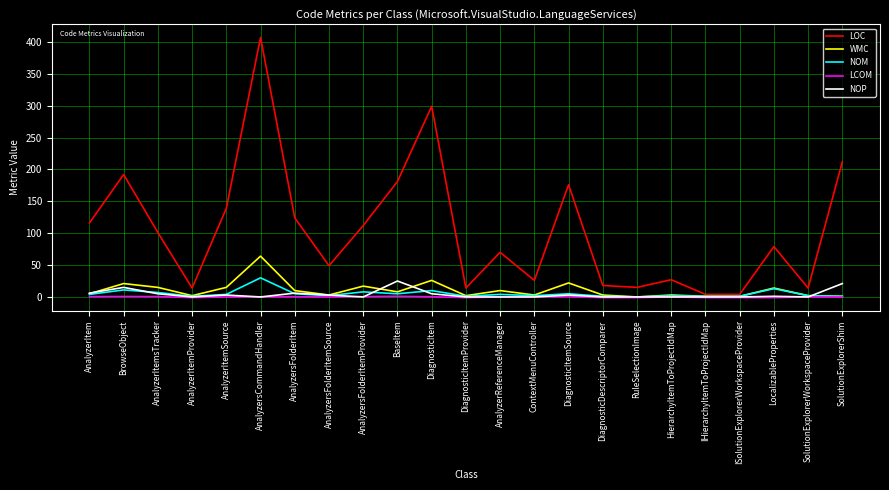

Between AnalyzerReferenceManager and SolutionExplorerShim, which series saw the biggest shift?

LOC